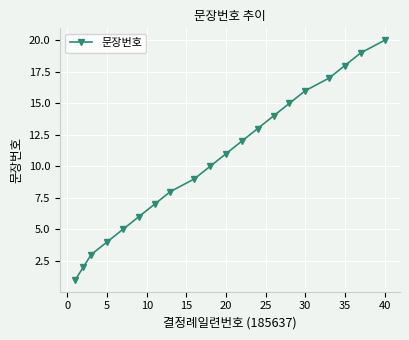

True or false: the data has more than 2 interior local peaks.

False